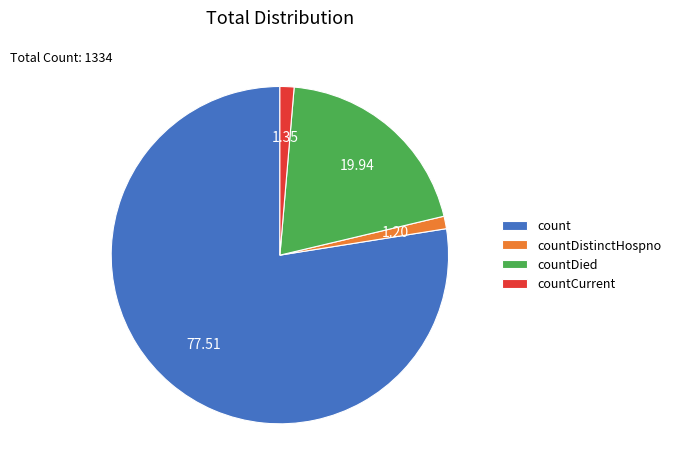

Between countCurrent and countDied, which is larger?

countDied